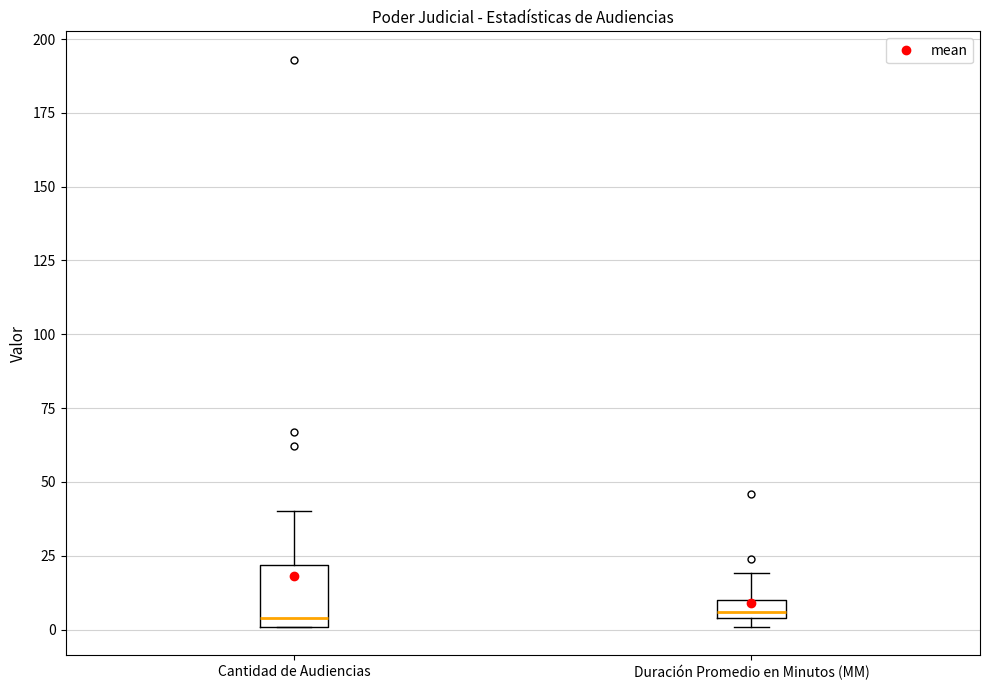

Which box is the tallest, from its lower edge to its upper edge?

Cantidad de Audiencias